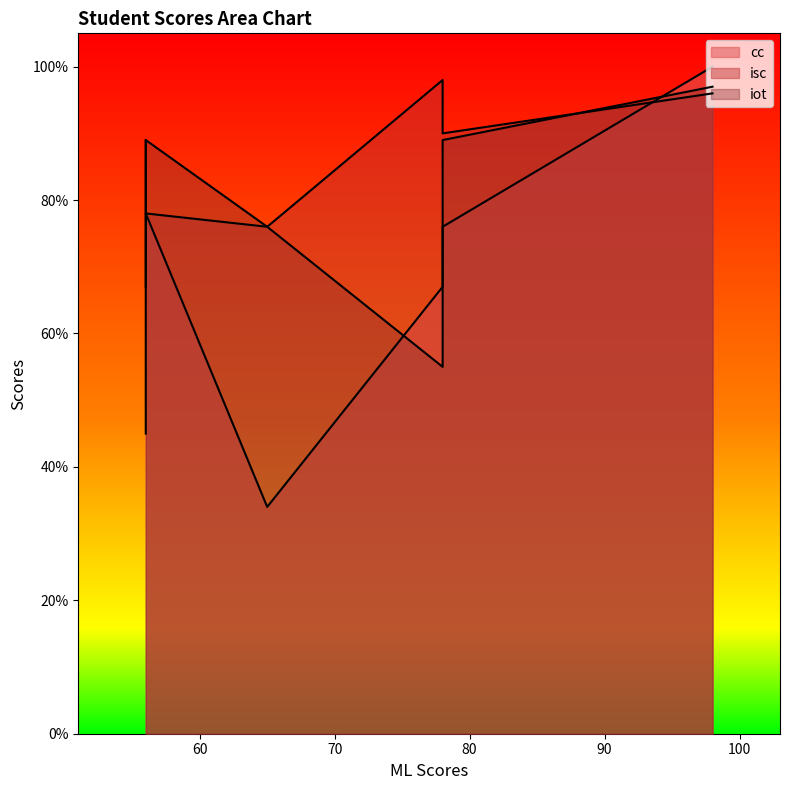

What is the sum of the iot values at 56 and 98?

164